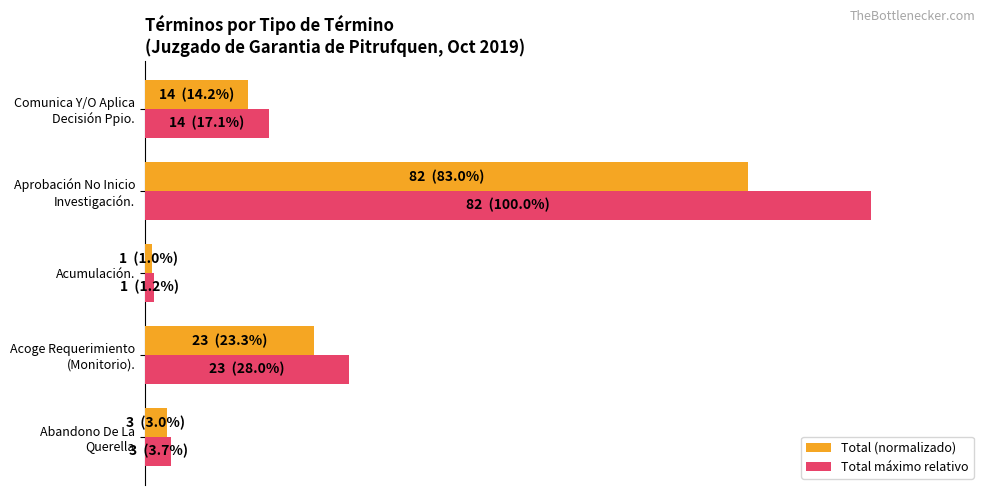

Reading left to right, what are all the values shown in this chart?

Total (normalizado): 3.0	23.3	1.0	83.0	14.2
Total máximo relativo: 3.7	28.0	1.2	100.0	17.1